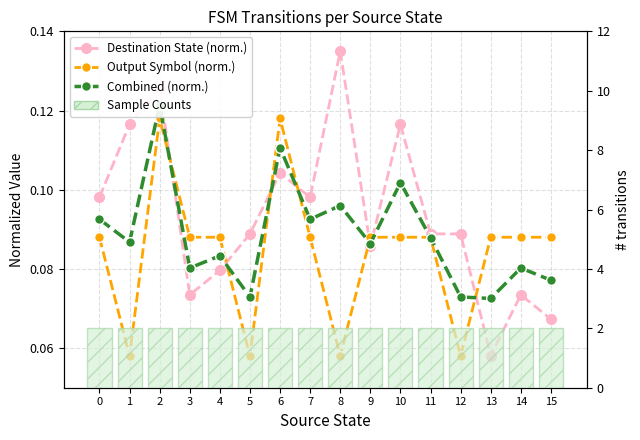

Reading right to left, transcribe all the data shown in this chart.

Destination State (norm.): 15=0.1	14=0.1	13=0.1	12=0.1	11=0.1	10=0.1	9=0.1	8=0.1	7=0.1	6=0.1	5=0.1	4=0.1	3=0.1	2=0.1	1=0.1	0=0.1
Output Symbol (norm.): 15=0.1	14=0.1	13=0.1	12=0.1	11=0.1	10=0.1	9=0.1	8=0.1	7=0.1	6=0.1	5=0.1	4=0.1	3=0.1	2=0.1	1=0.1	0=0.1
Combined (norm.): 15=0.1	14=0.1	13=0.1	12=0.1	11=0.1	10=0.1	9=0.1	8=0.1	7=0.1	6=0.1	5=0.1	4=0.1	3=0.1	2=0.1	1=0.1	0=0.1
Sample Counts: 15=2.0	14=2.0	13=2.0	12=2.0	11=2.0	10=2.0	9=2.0	8=2.0	7=2.0	6=2.0	5=2.0	4=2.0	3=2.0	2=2.0	1=2.0	0=2.0